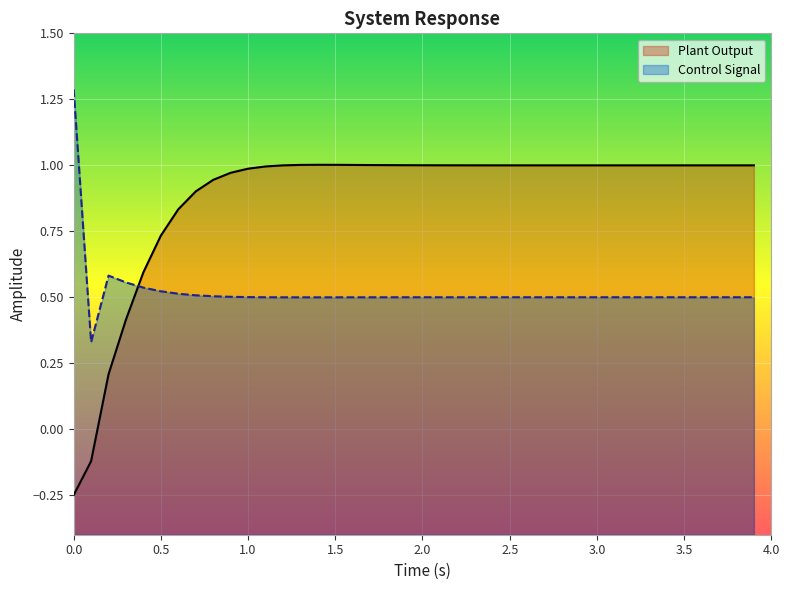

What is the sum of all Control Signal values?

20.8